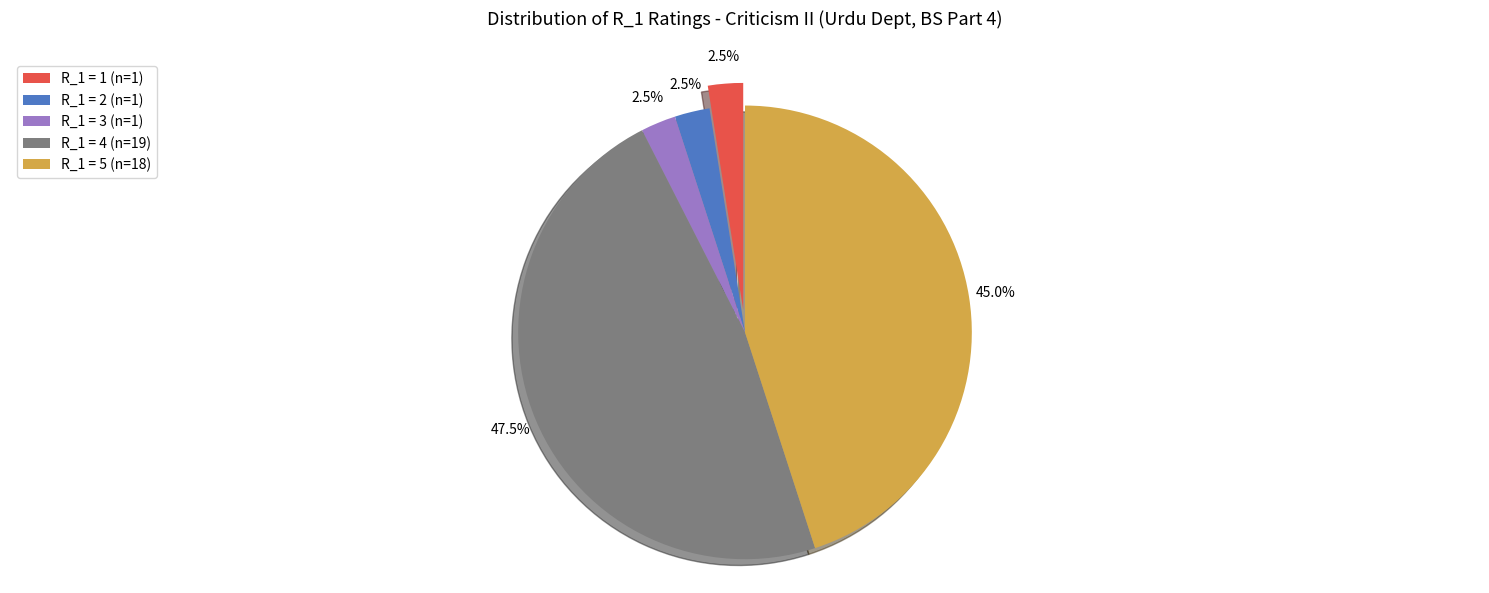

Is there any slice that represents more than half of the pie?

No